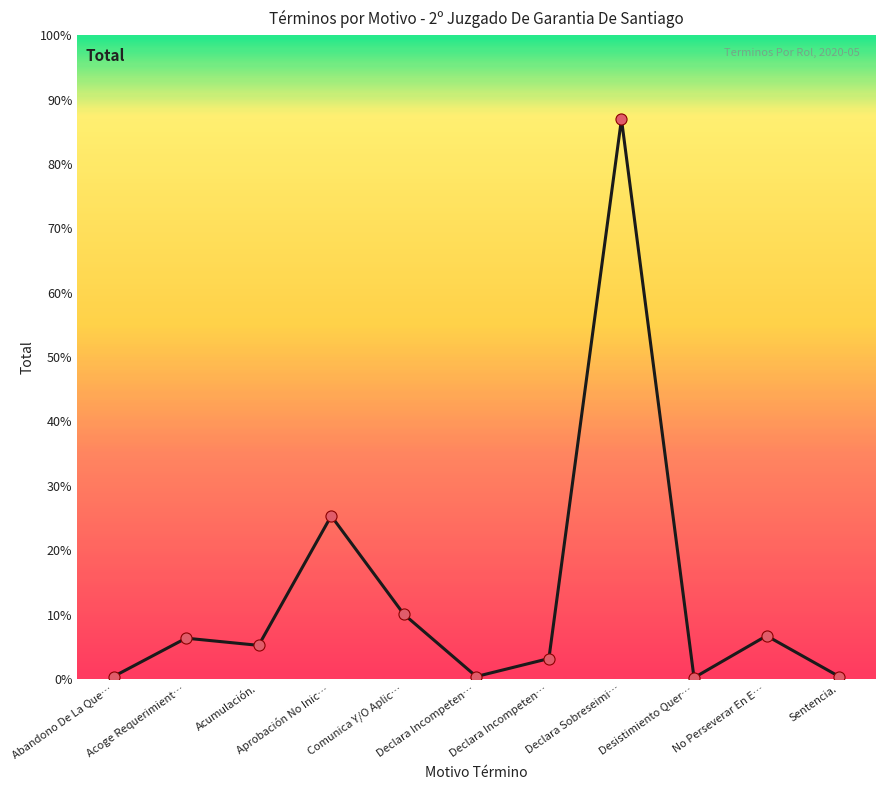

What is the change in value from Comunica Y/O Aplic… to Declara Incompeten…?

-37